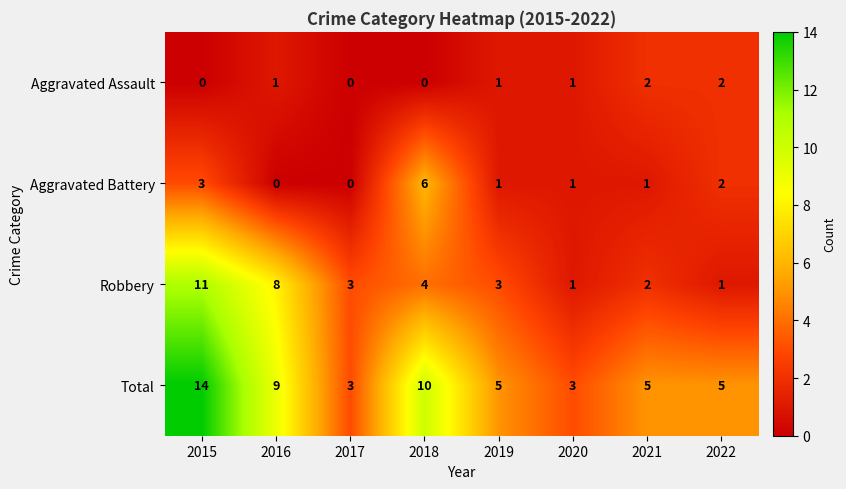

How many values in the Aggravated Assault series are below 1?

3